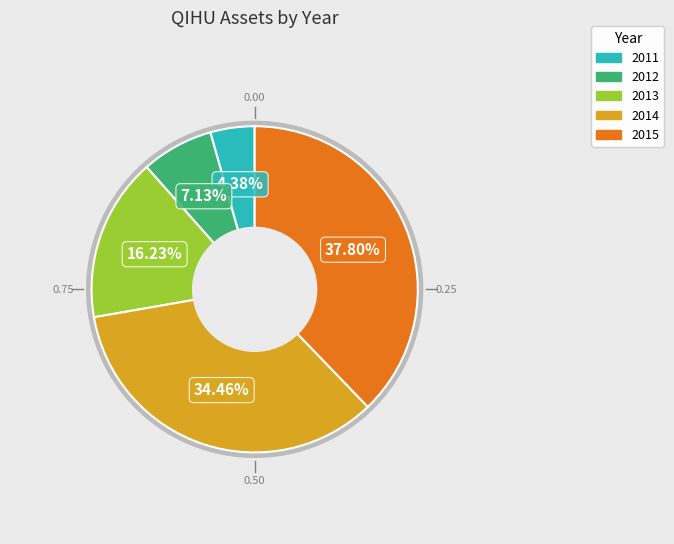

What is the largest slice in the pie chart?

2015